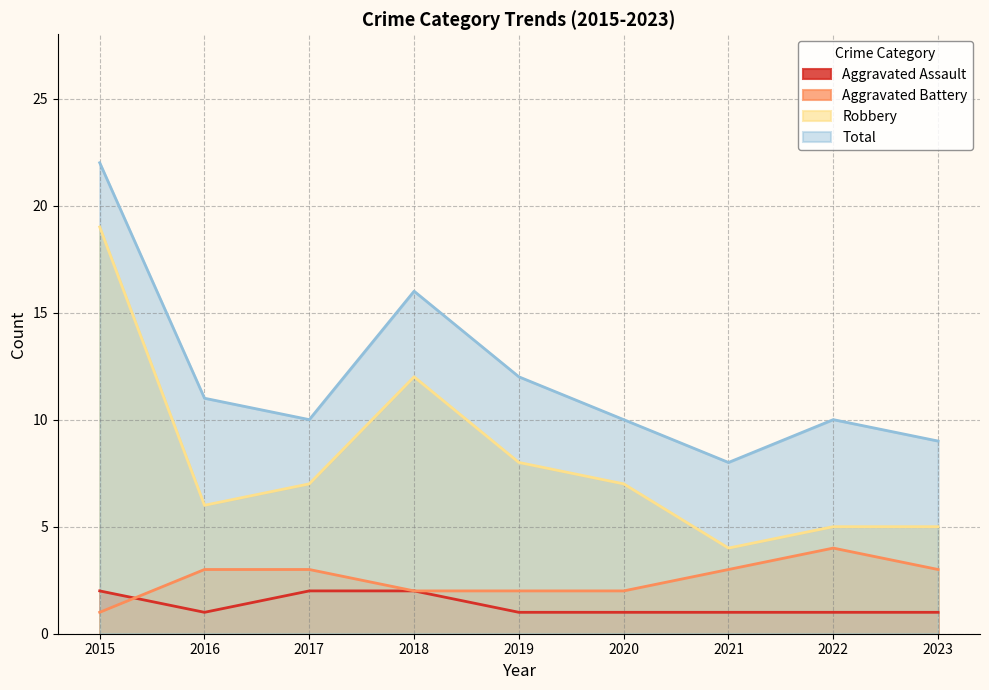

What is the maximum value for Robbery?

19